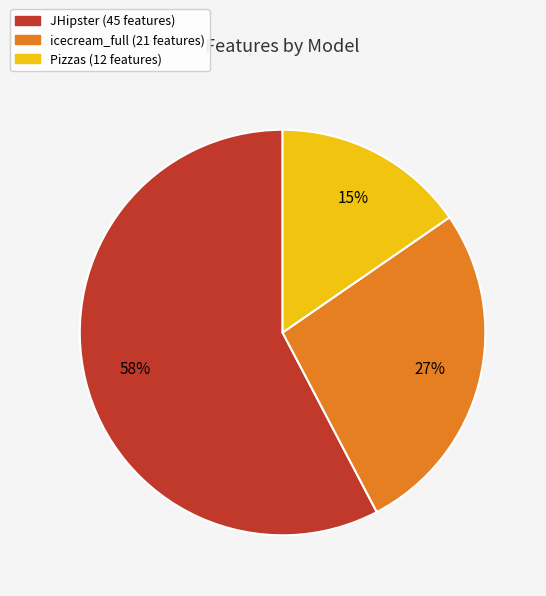

Which has a higher value, JHipster (45 features) or icecream_full (21 features)?

JHipster (45 features)